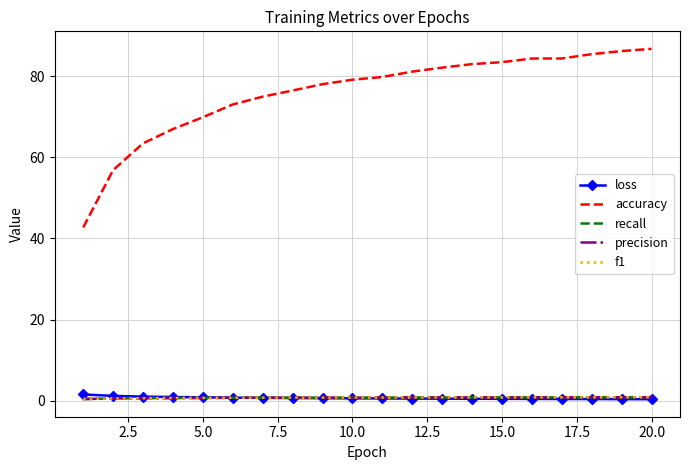

True or false: f1 and accuracy intersect in this chart.

False